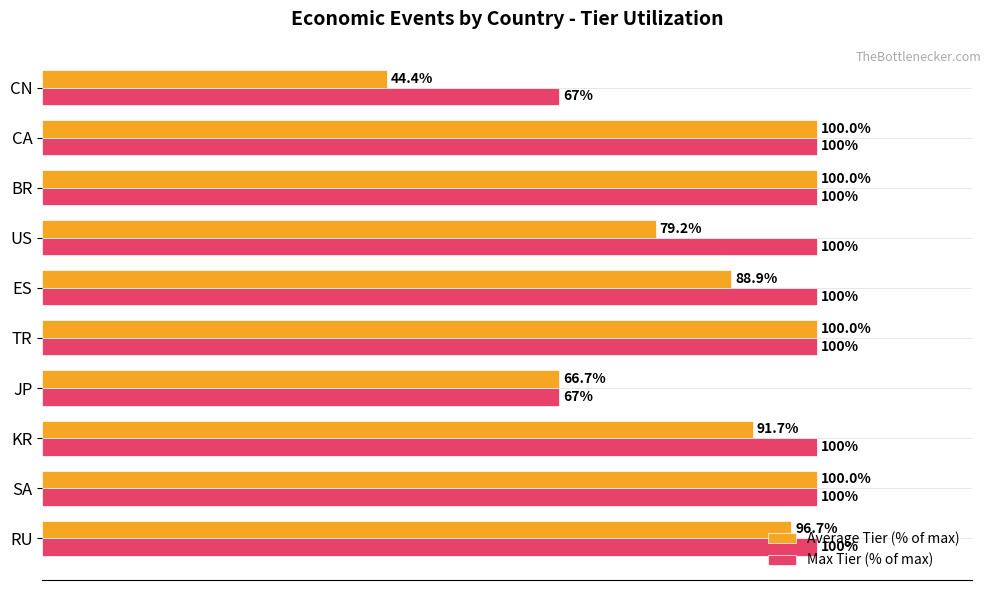

List the series in order of their overall mean, highest first.

Max Tier (% of max), Average Tier (% of max)